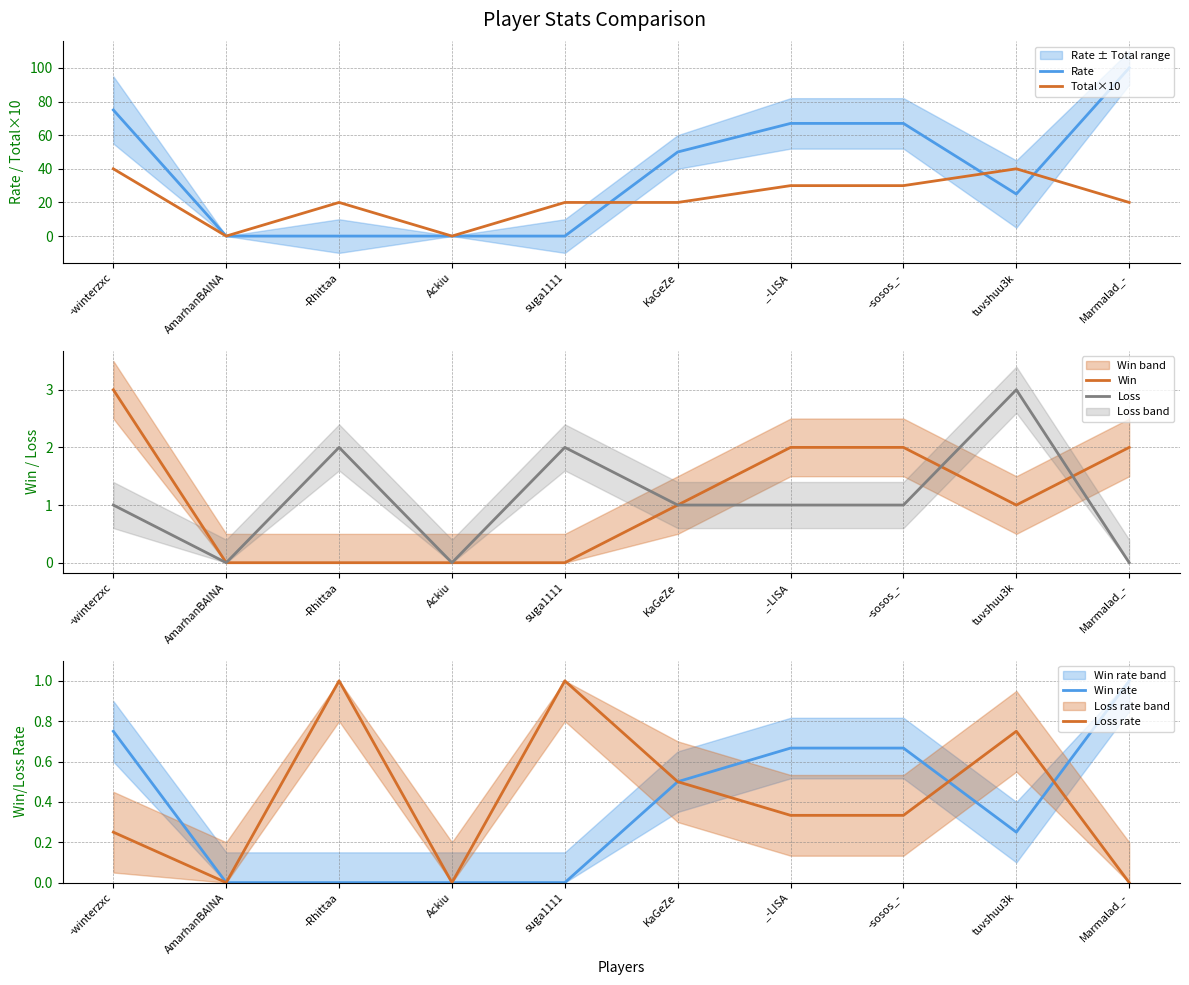

At how many categories does at least one series exceed 69?

2